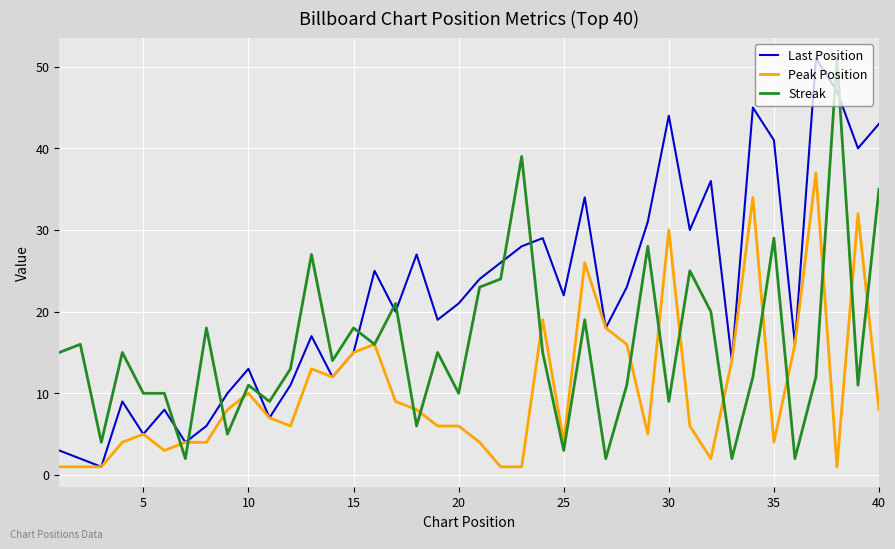

What is the average value of the Peak Position series?

10